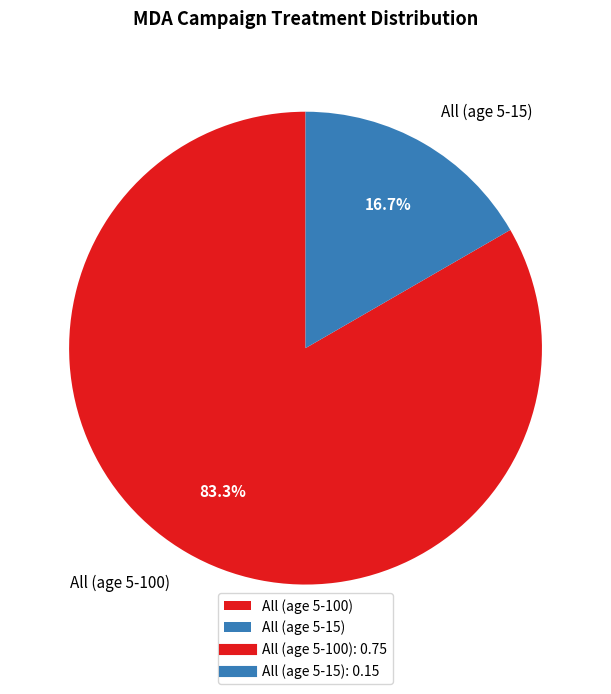

Is it true that All (age 5-15) is 17% of the pie?

True